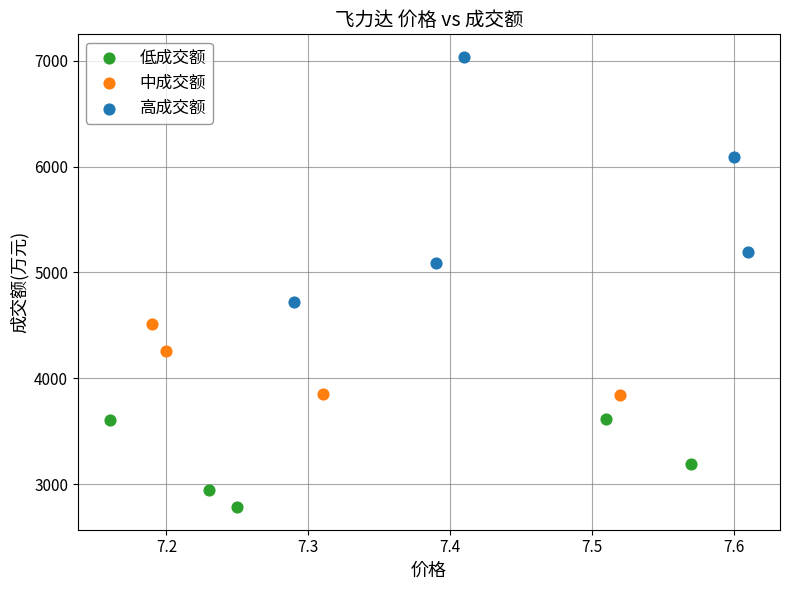

Which series reaches the maximum Y coordinate?

高成交额